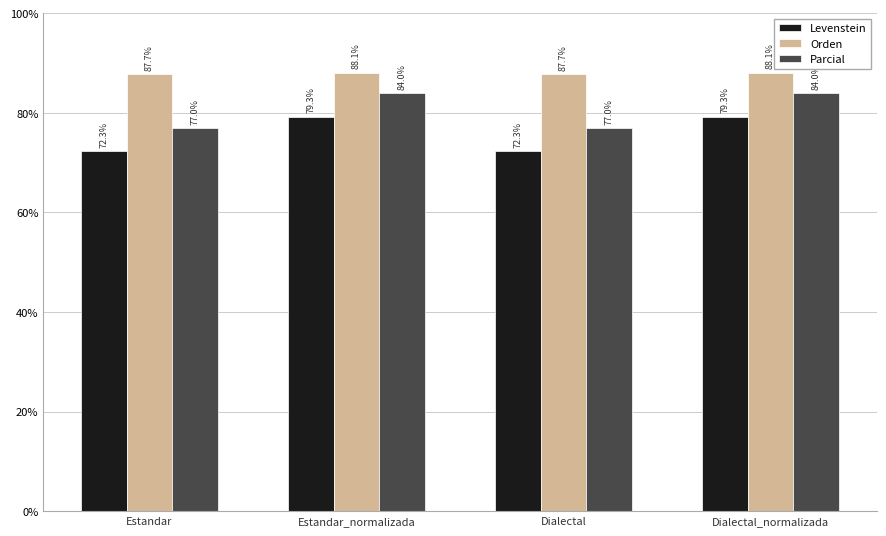

Reading right to left, transcribe all the data shown in this chart.

Levenstein: 79.3	72.3	79.3	72.3
Orden: 88.1	87.7	88.1	87.7
Parcial: 84.0	77.0	84.0	77.0